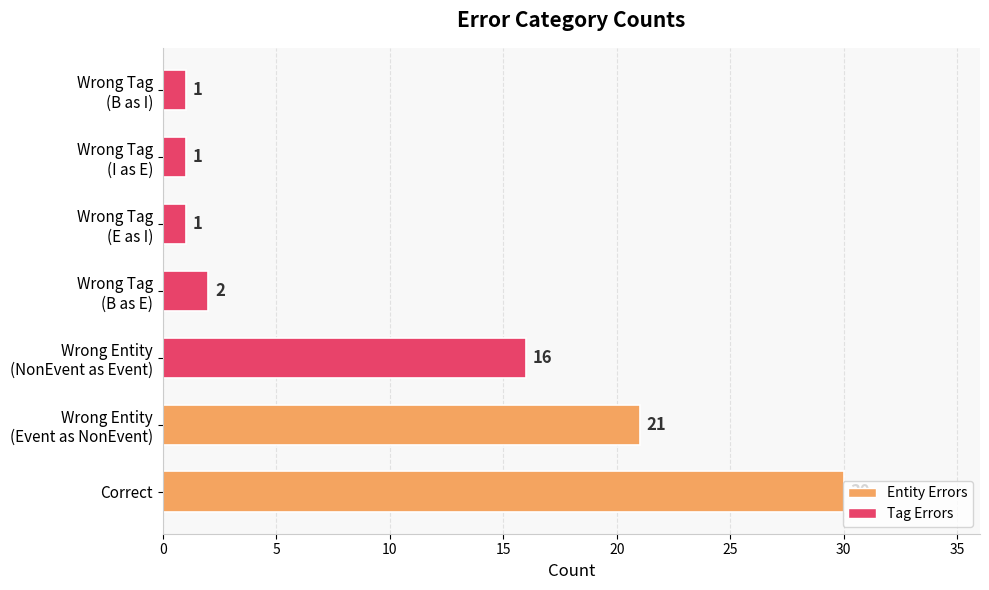

What is the difference between the second highest and minimum values?

20